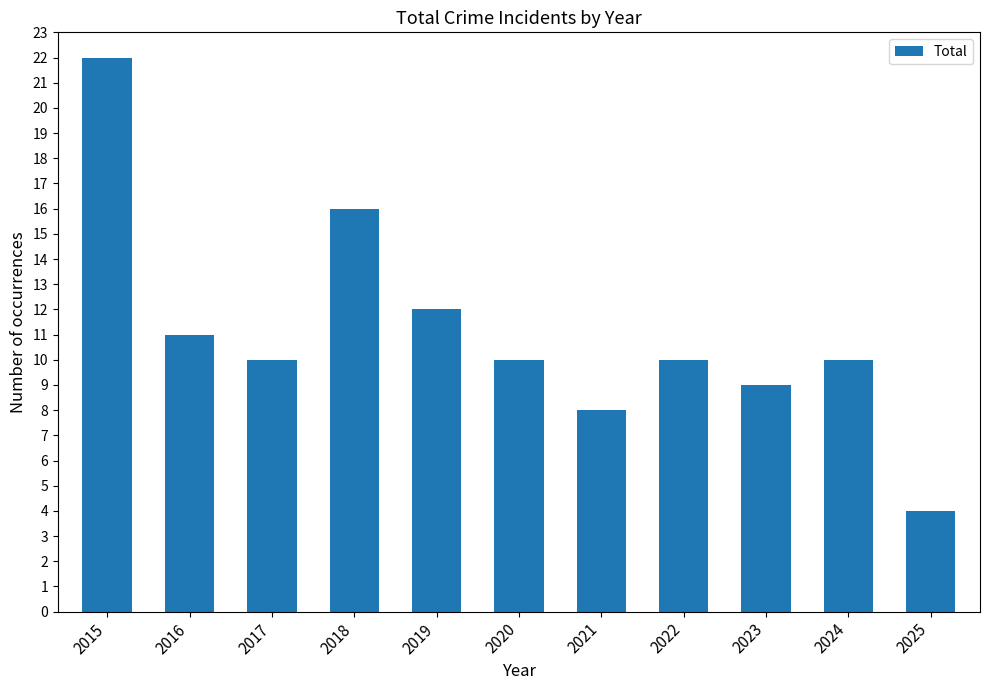

The chart shows a value of 3 at 2022. True or false?

False